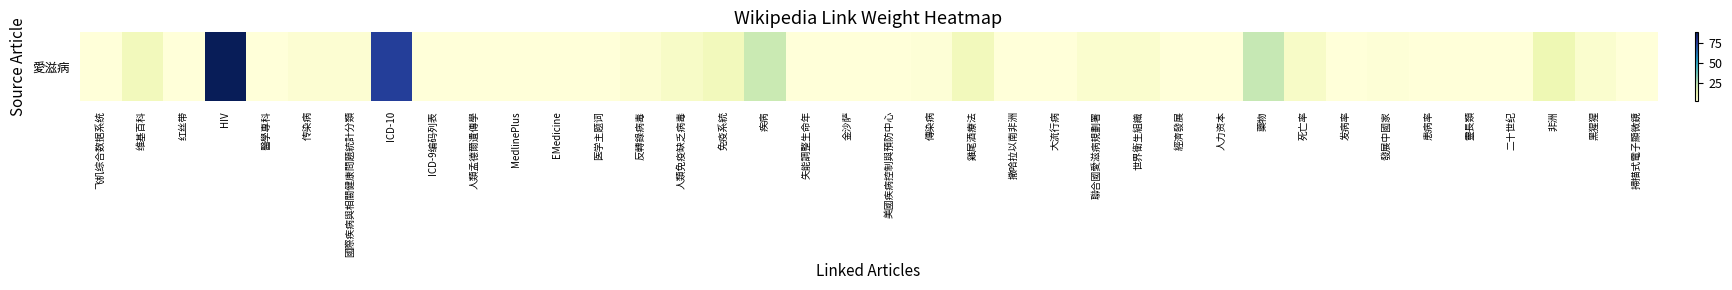

Approximately how many times larger is the value at 二十世纪 compared to 非洲?

0.1